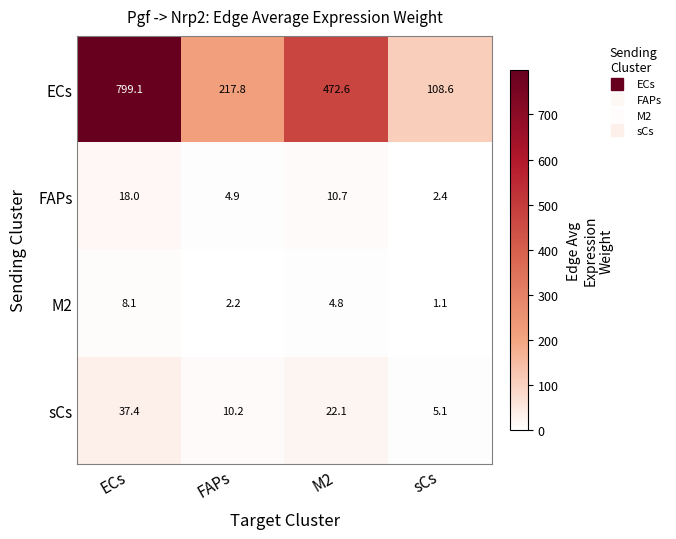

Rank the series by their maximum value, from highest to lowest.

ECs, sCs, FAPs, M2